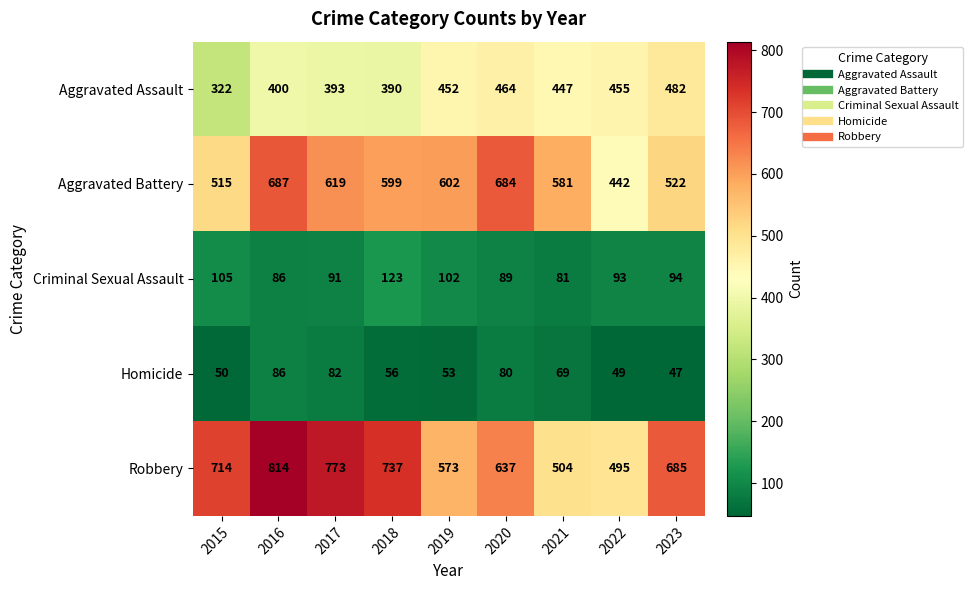

At which label is Criminal Sexual Assault closest to 102?

2019